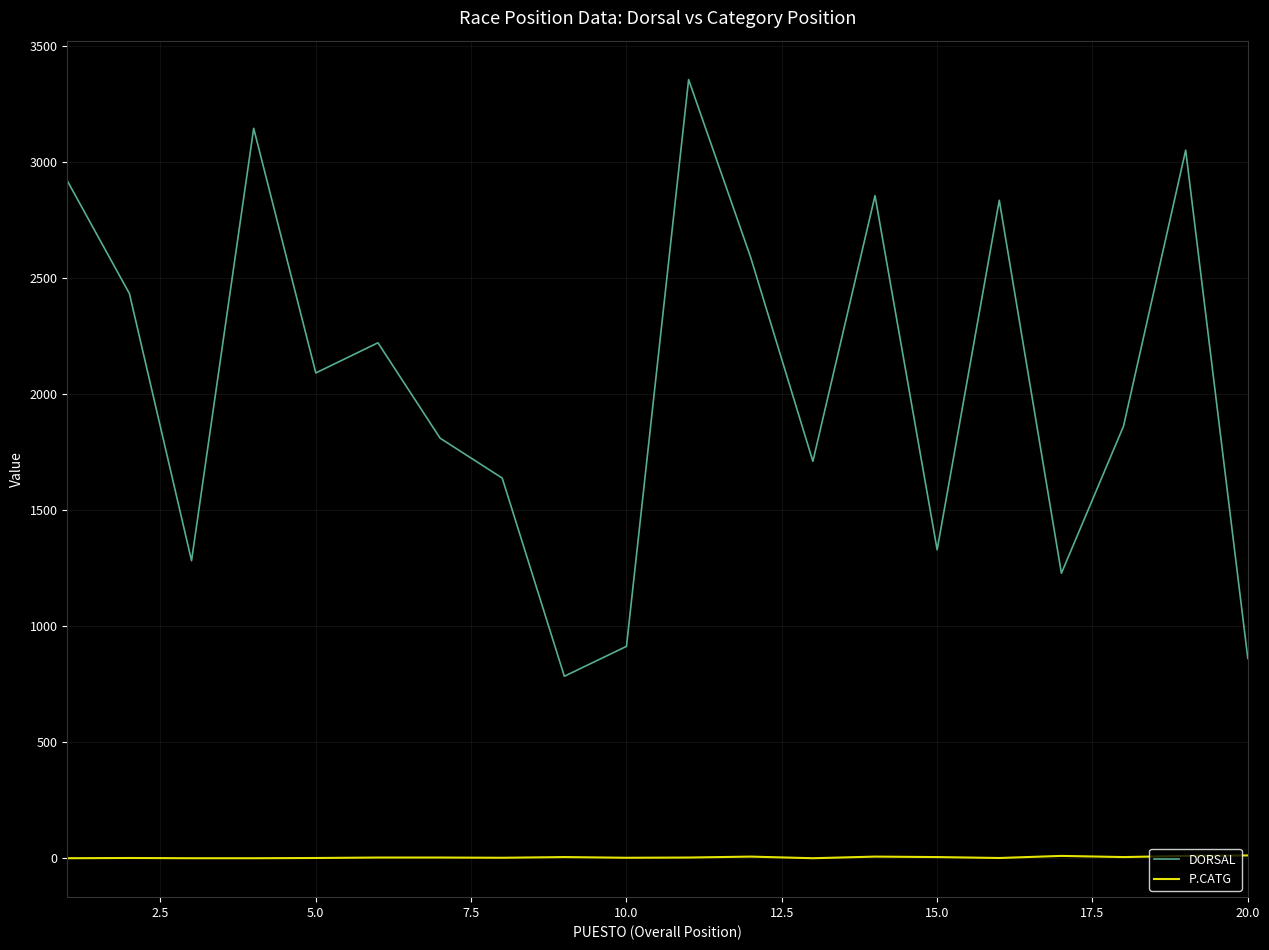

Which series has the largest total across all categories?

DORSAL